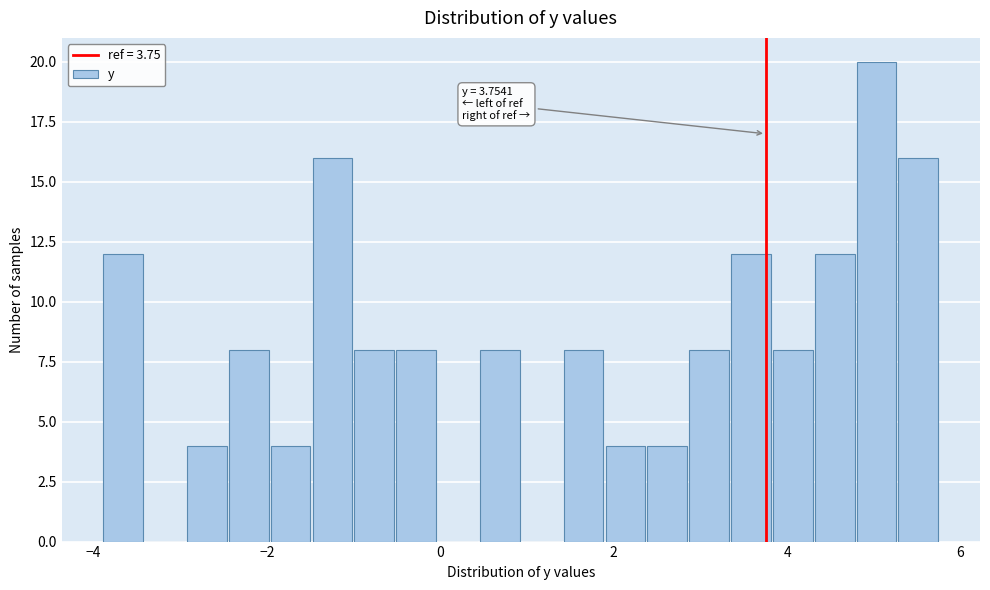

Read against the x-axis, roughly where is the centre of the tallest bar?

5.0